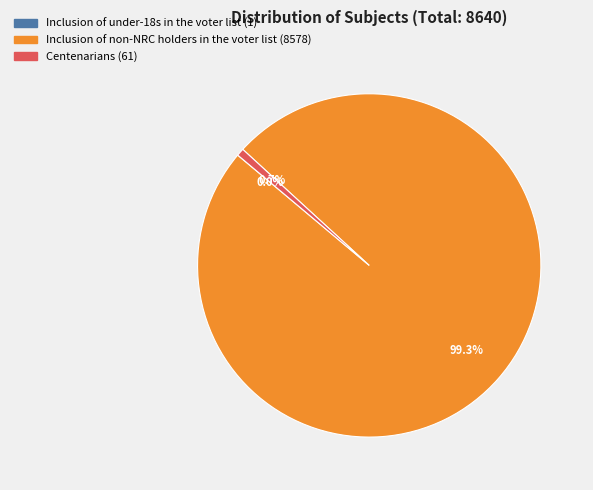

Approximately how many times larger is the value at Inclusion of non-NRC holders in the voter list compared to Centenarians?

140.6